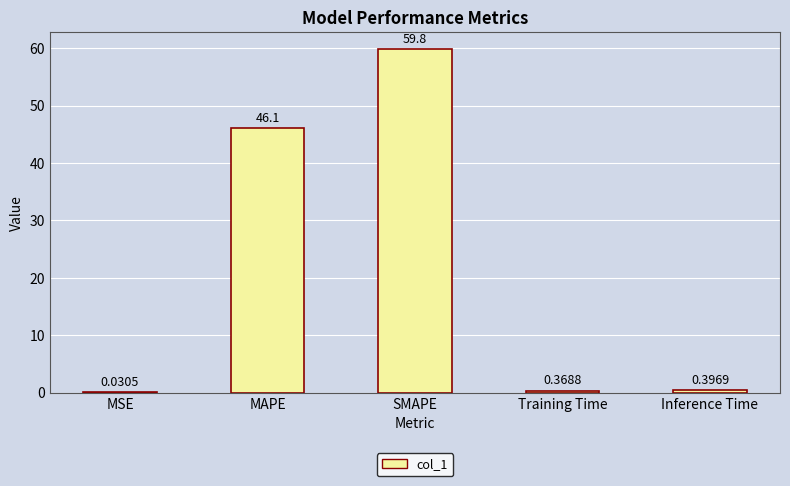

What is the sum of the values at Training Time and Inference Time?

0.8